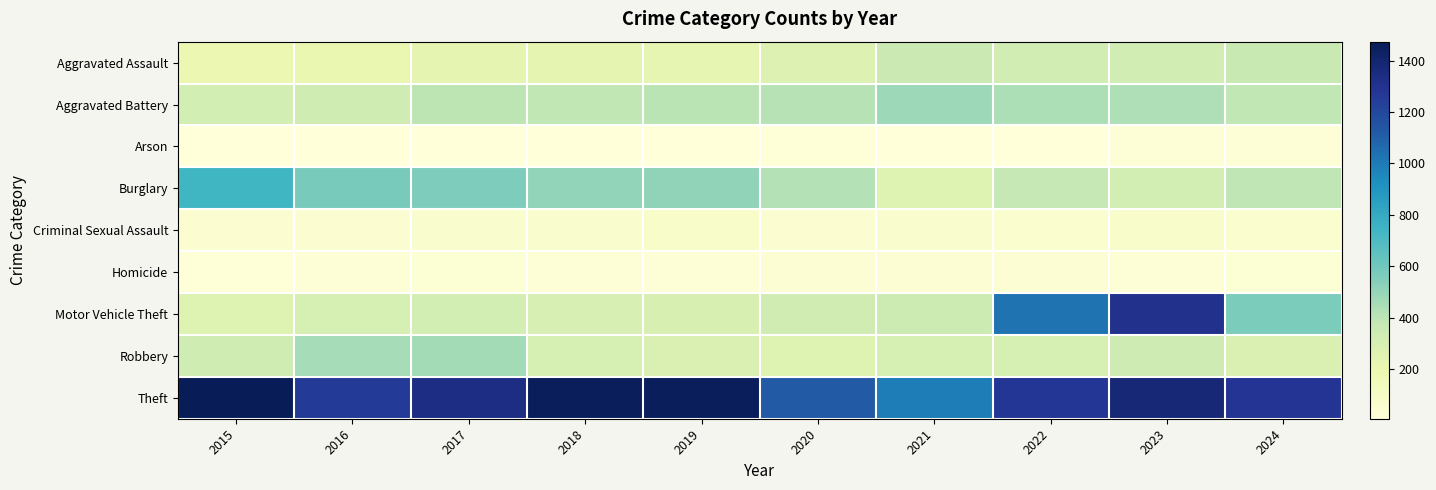

Which label corresponds to the largest value in the chart?

2015